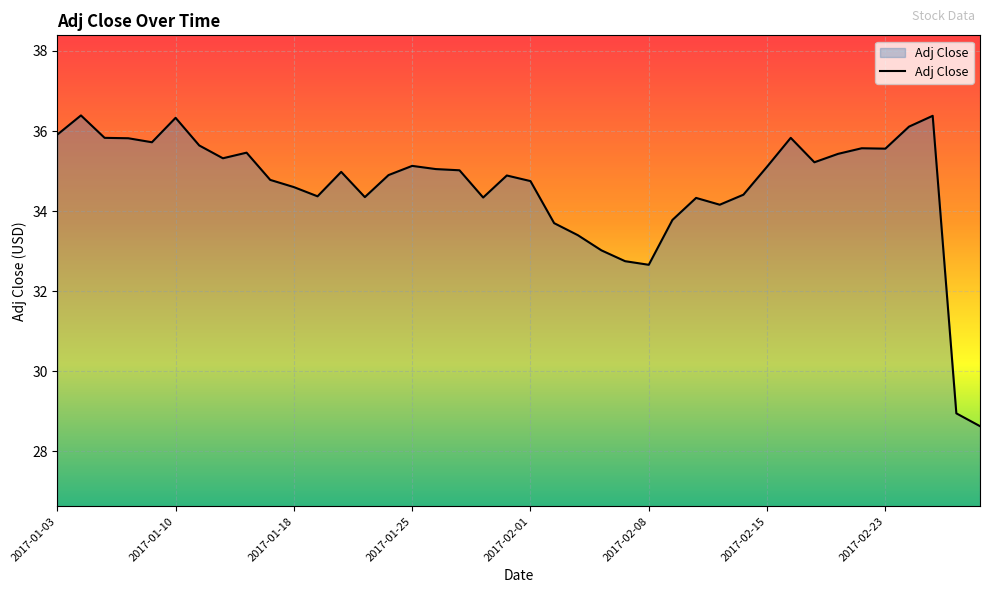

What is the minimum value shown in the chart?

28.6